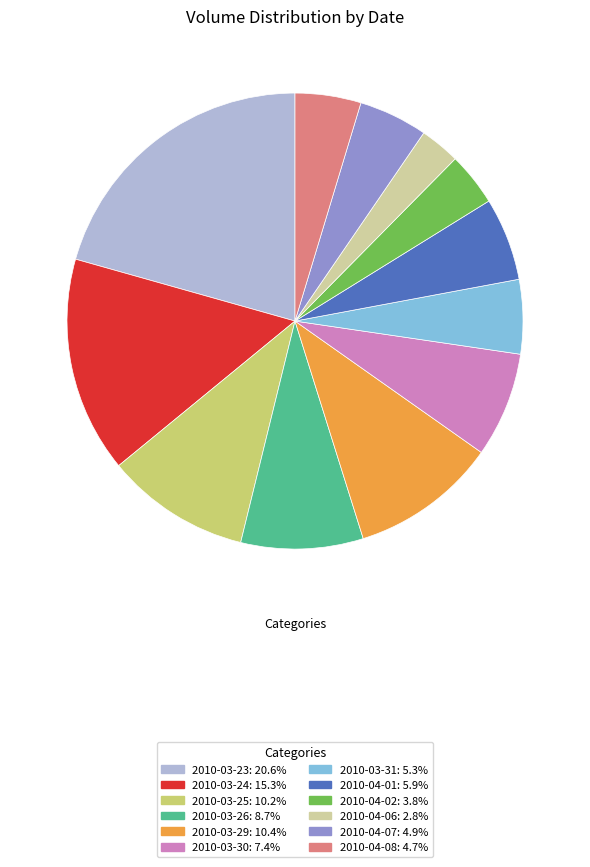

Does any single category account for the majority?

No